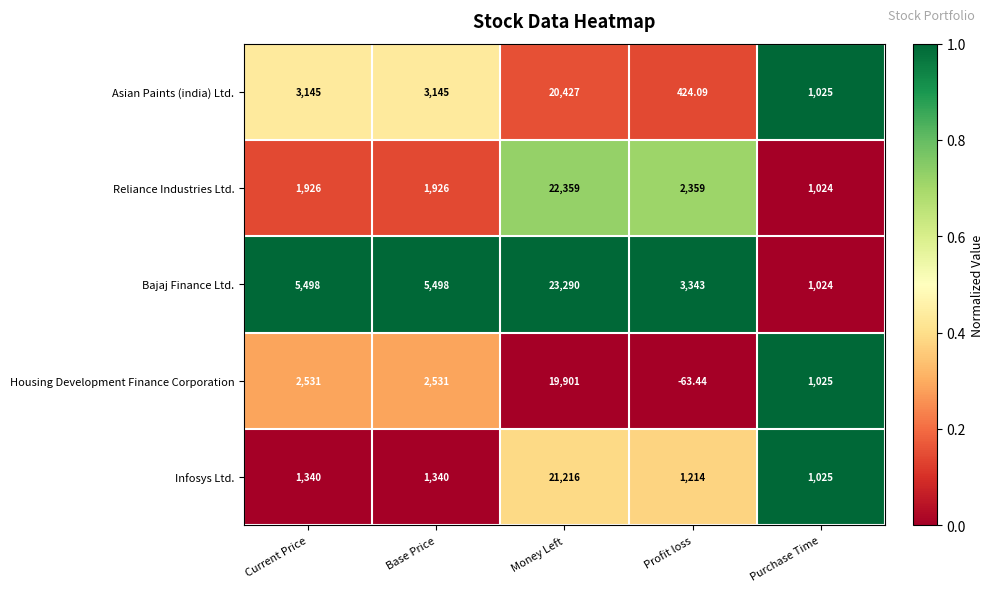

At which label does Bajaj Finance Ltd. reach its minimum?

Purchase Time